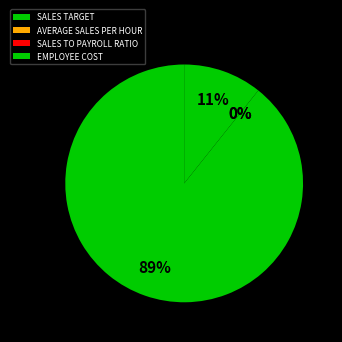

Is there a majority slice in this chart?

Yes